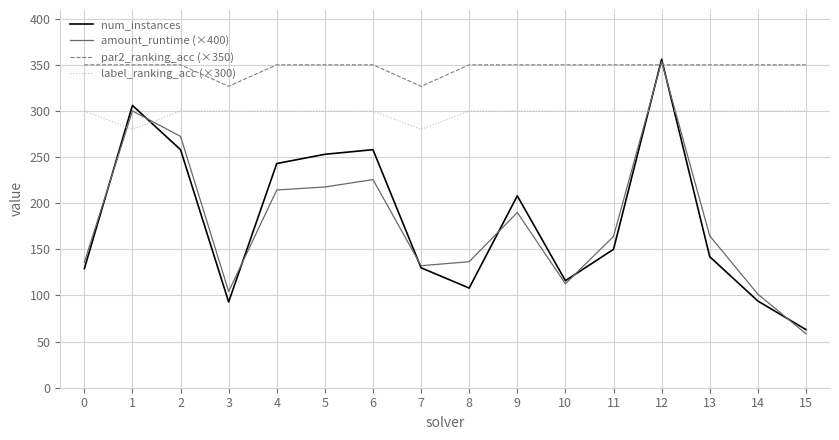

Which series changed the most between 2 and 4?

amount_runtime (×400)